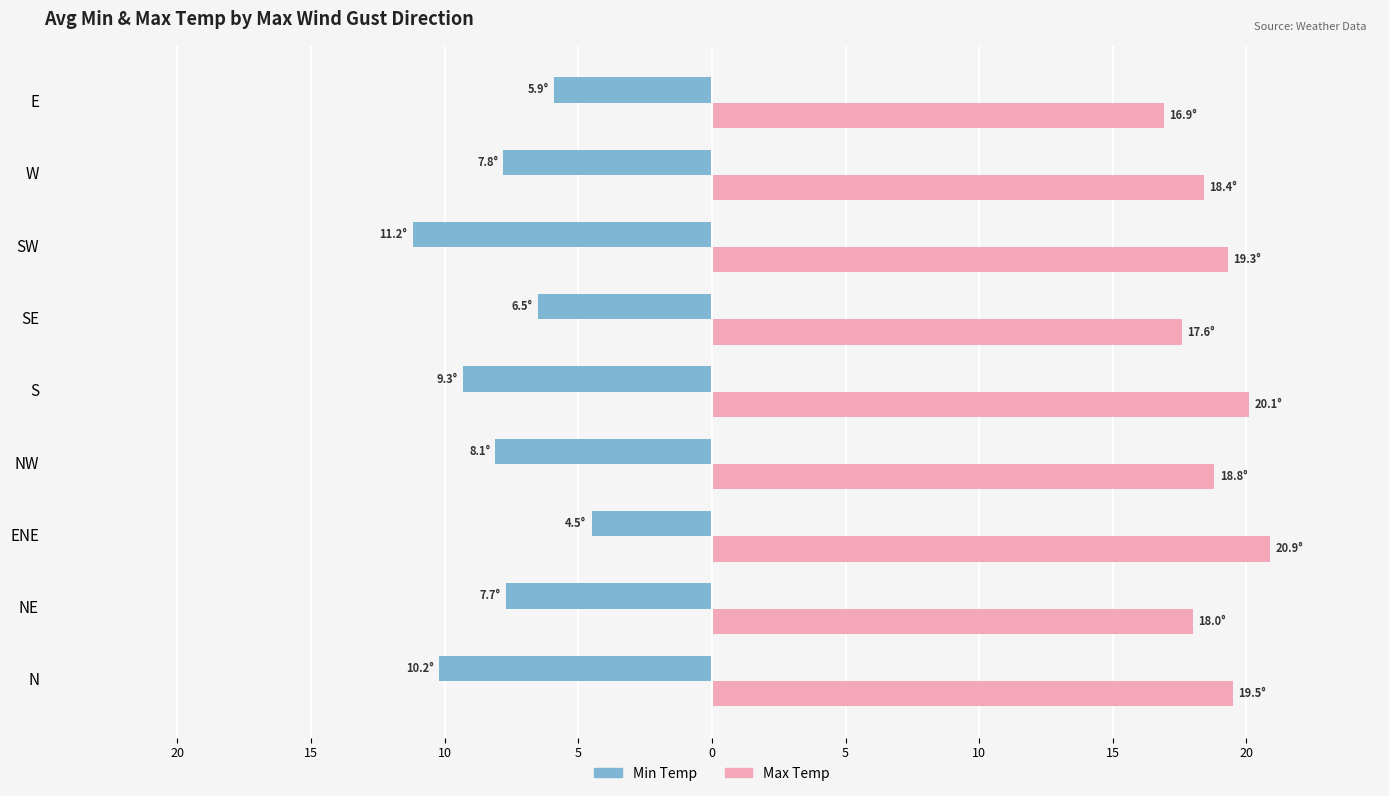

What are all the series names shown in the legend?

Min Temp, Max Temp